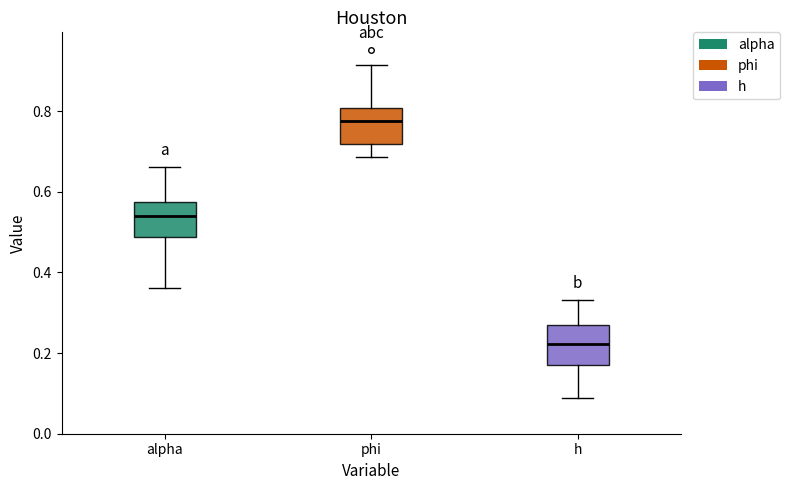

Reading left to right, transcribe this box plot: for each box, give where its median line is, the range the box spans, and where its two whiskers end, as read against the y-axis. The values are not printed on the chart, so give them approximately, as read against the axis.

alpha: median 0.54, box 0.48 to 0.58, whiskers 0.36 to 0.66
phi: median 0.78, box 0.72 to 0.80, whiskers 0.68 to 0.92
h: median 0.22, box 0.18 to 0.26, whiskers 0.08 to 0.34